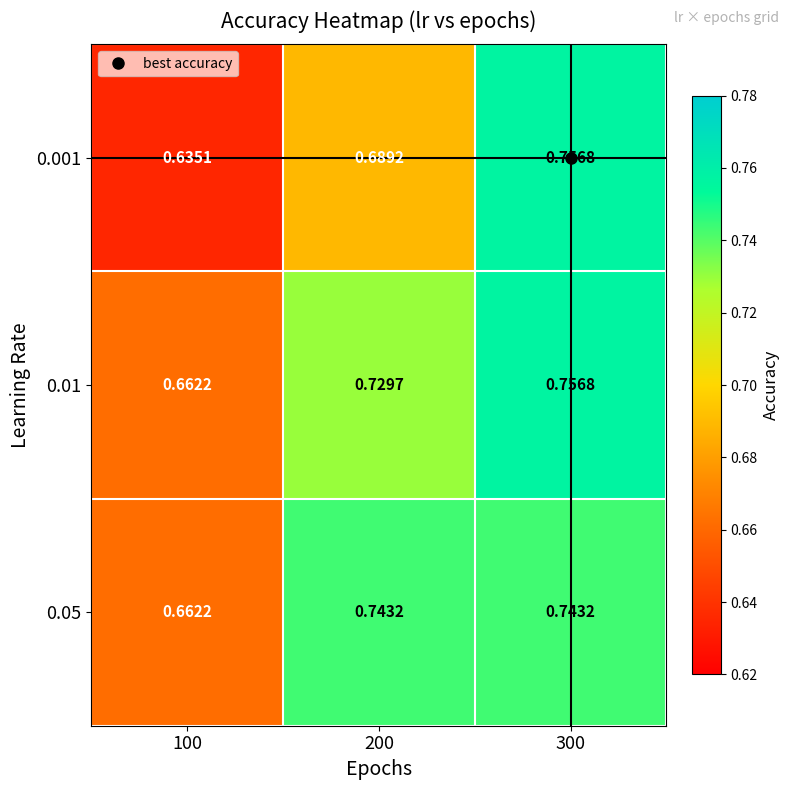

Is the value of 0.01 at 100 greater than the value of 0.05 at 300?

No